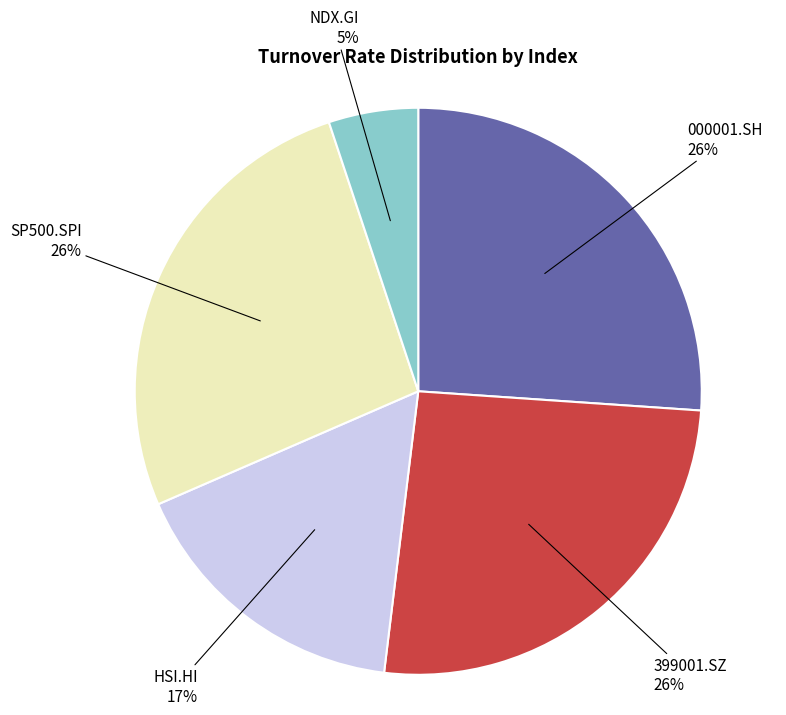

Which slice is the smallest?

NDX.GI